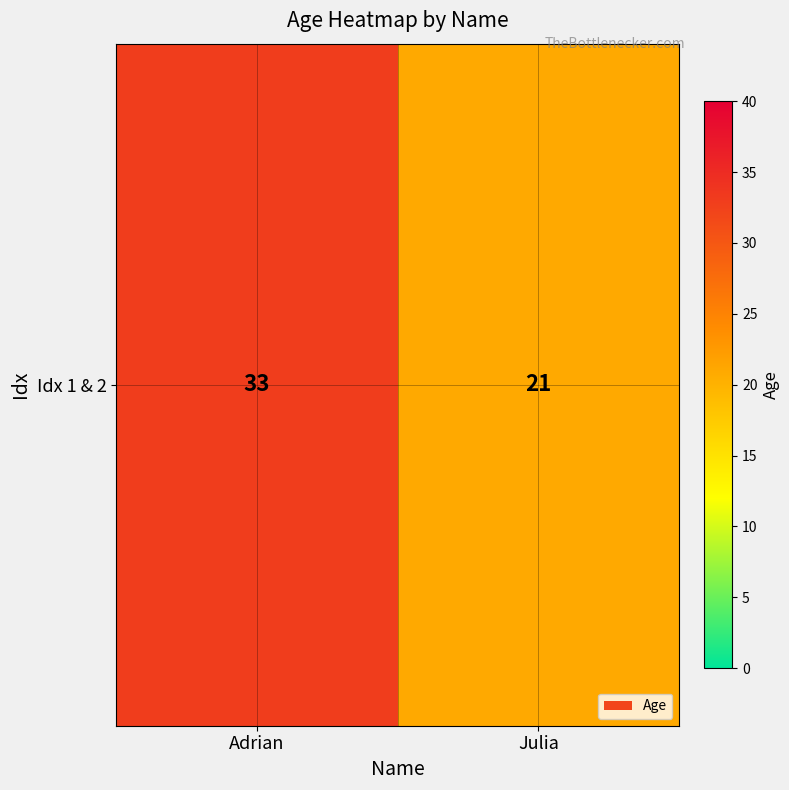

What is the greatest value displayed?

33